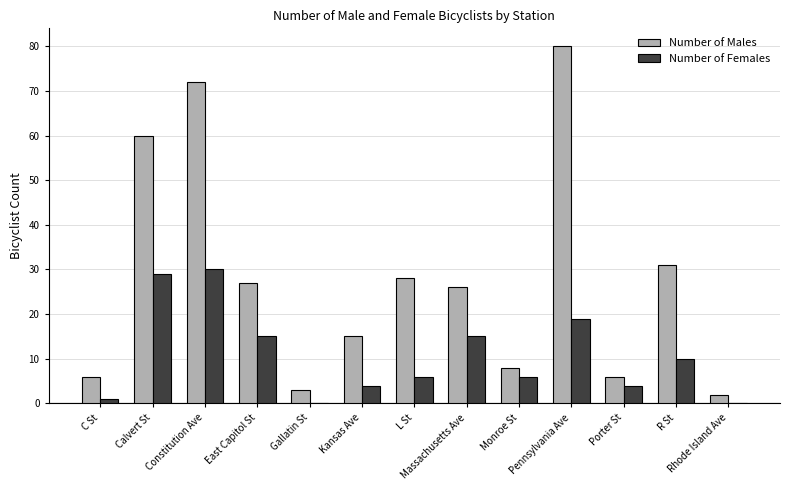

Are the bars horizontal?

No